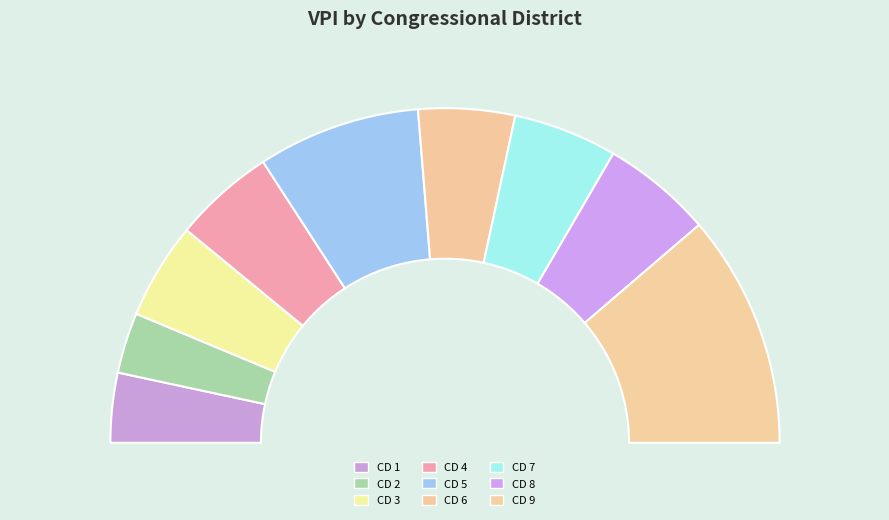

What is the total percentage of CD 2 and CD 9?

28.4%